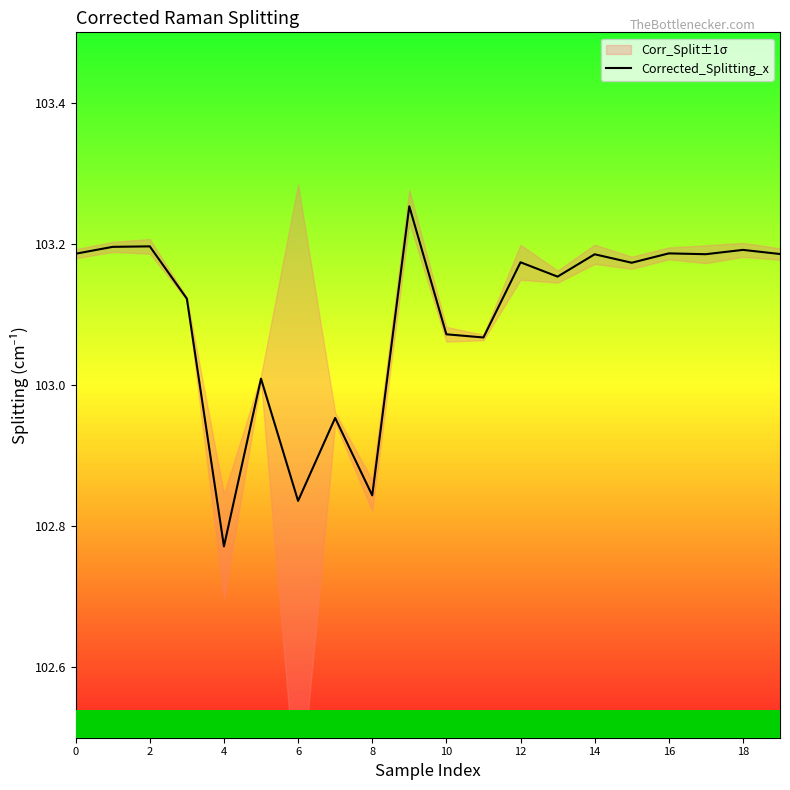

At which label does Corrected_Splitting_x reach its minimum?

4